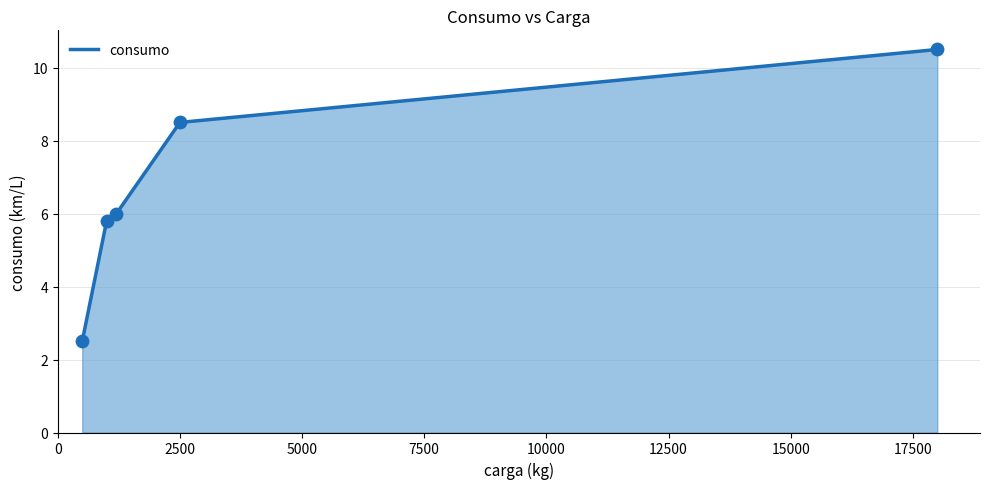

What is the sum of all values?

33.3